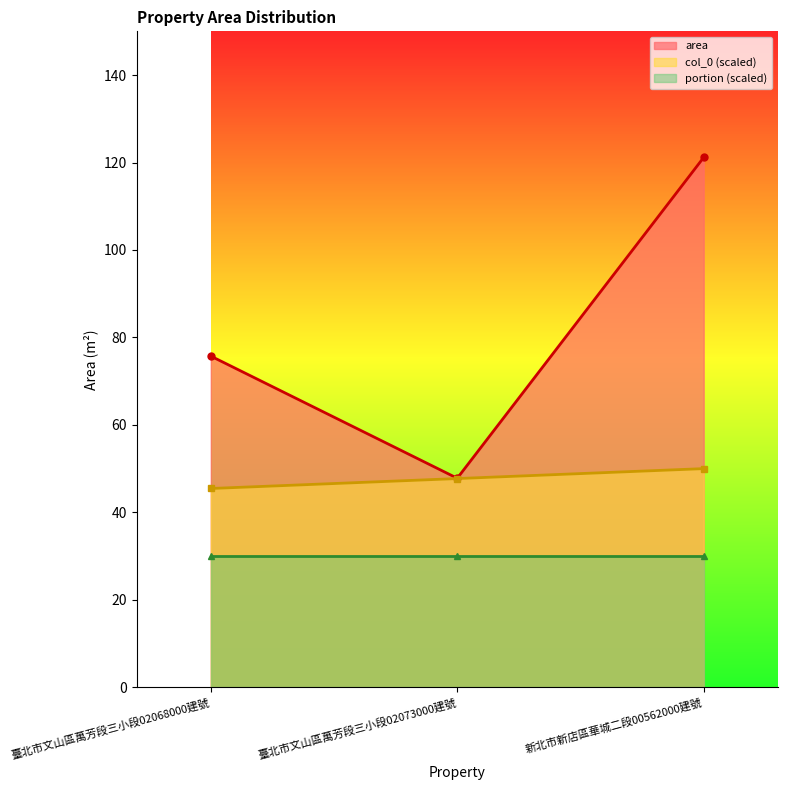

Between 臺北市文山區萬芳段三小段02068000建號 and 新北市新店區華城二段00562000建號, which series saw the biggest shift?

area